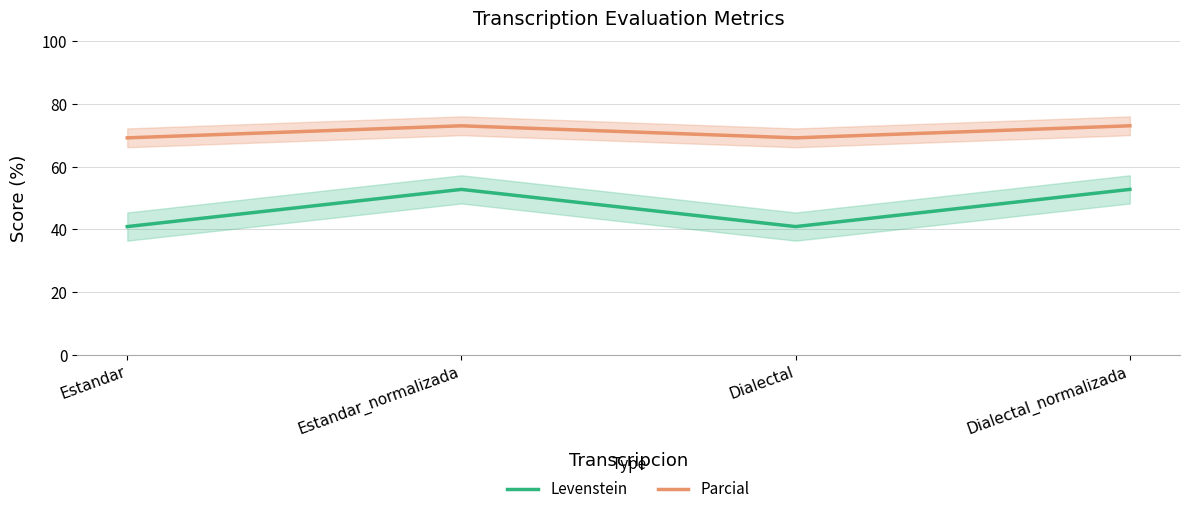

The value of Levenstein at Estandar is 67.3. True or false?

False